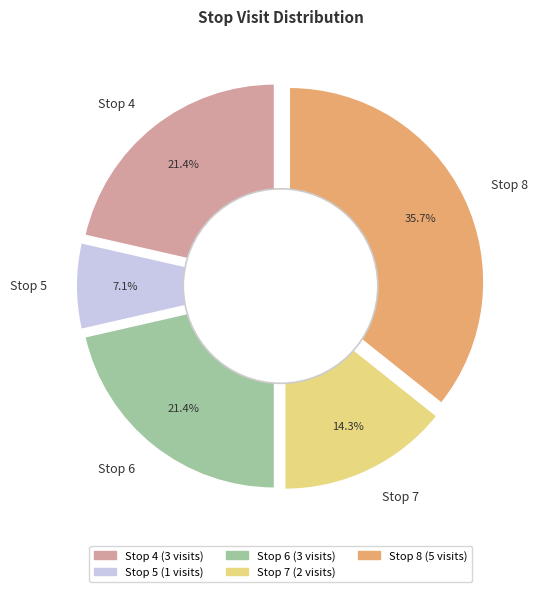

Is it true that Stop 5 is 7% of the pie?

True